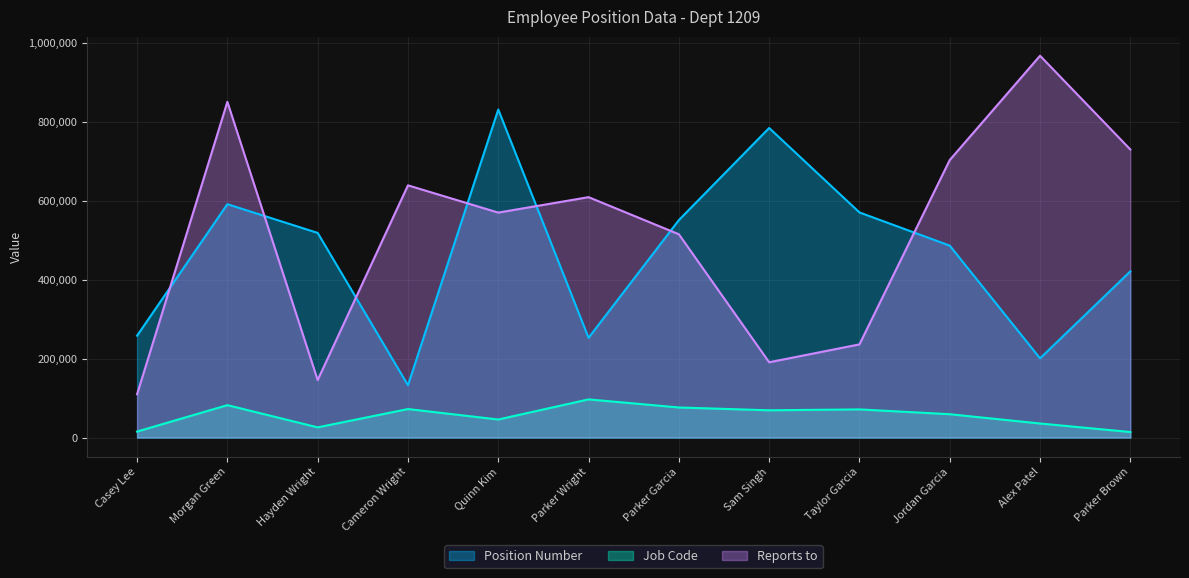

What are all the series names shown in the legend?

Position Number, Job Code, Reports to